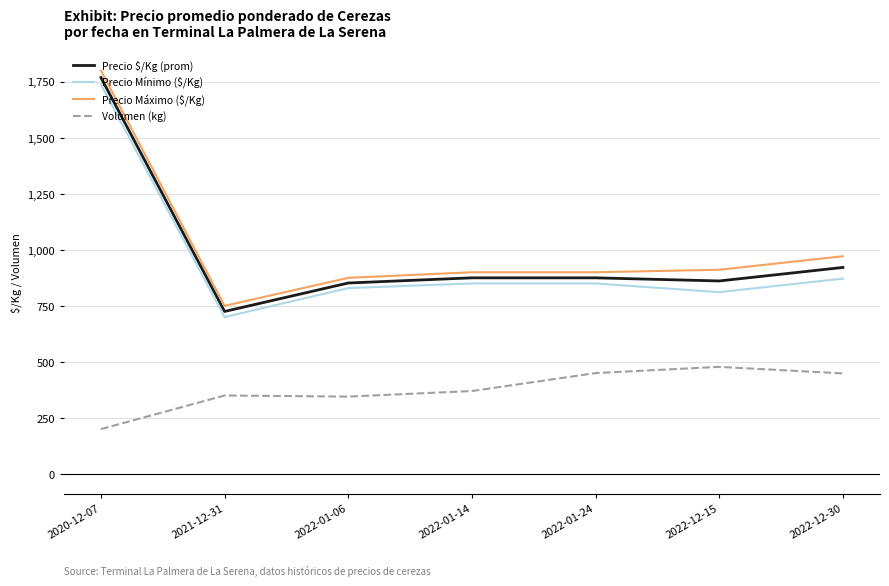

What is the spread (max minus min) of values at 2022-01-14?

530.0